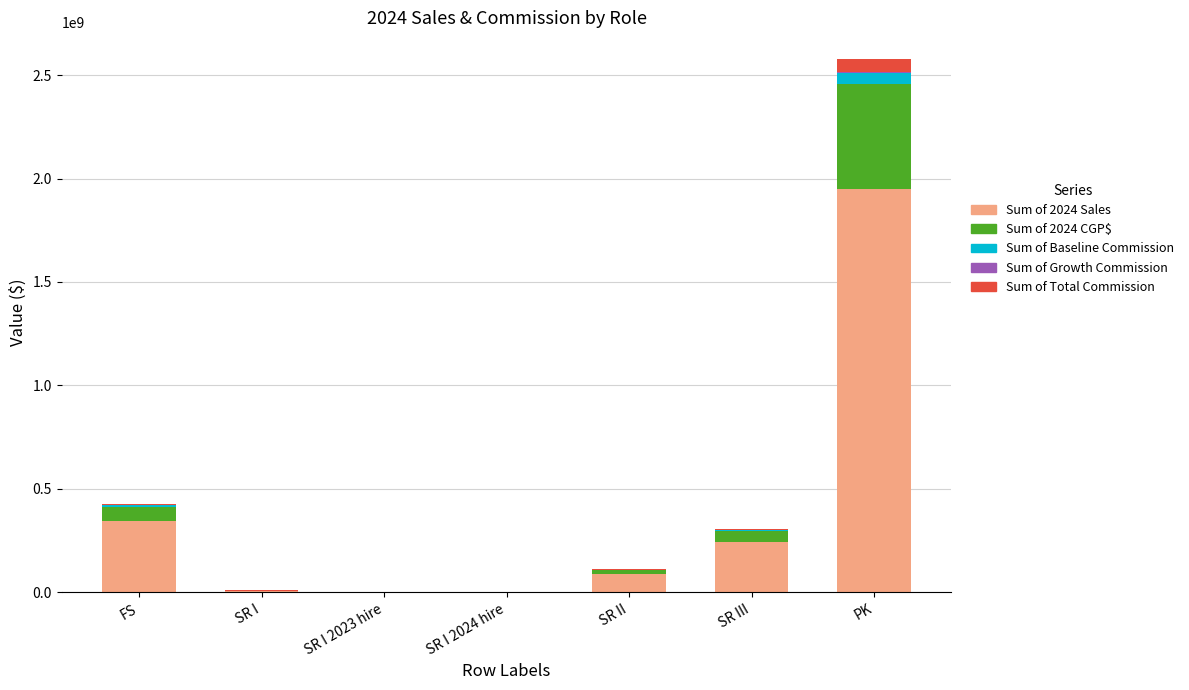

At which label does Sum of 2024 Sales reach its peak?

PK